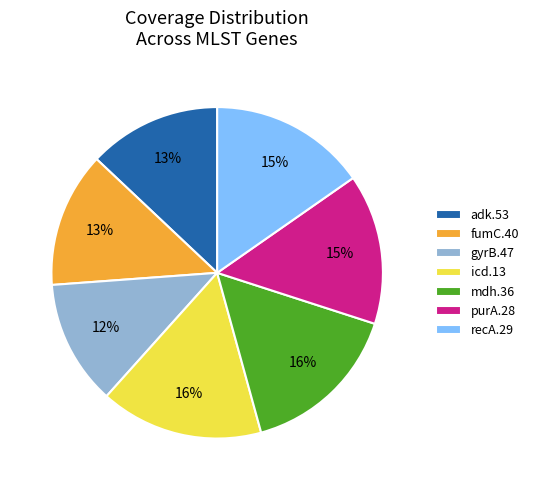

To the nearest percent, what is the average slice percentage?

14%